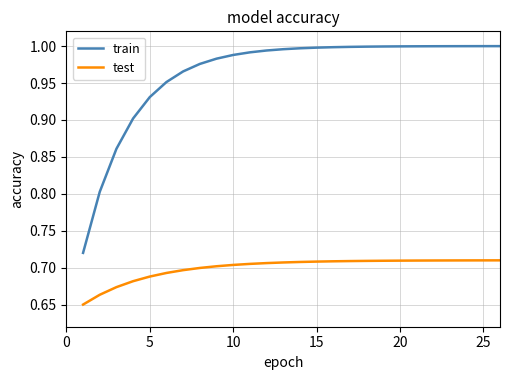

Which series has the largest range (max minus min)?

train